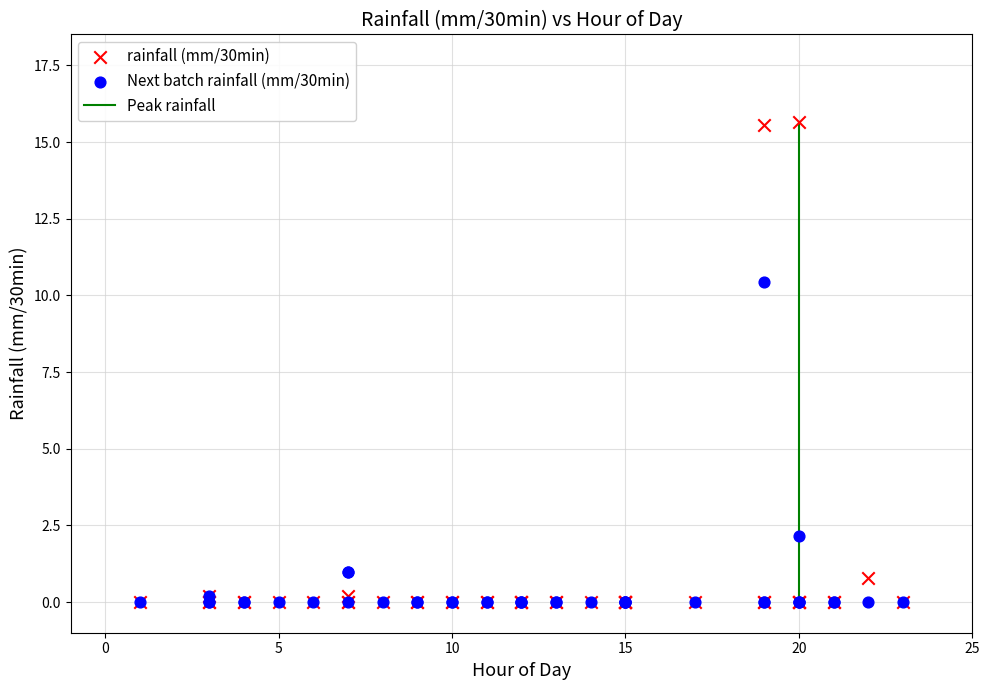

Across all series, what Y value is closest to 7?

10.4